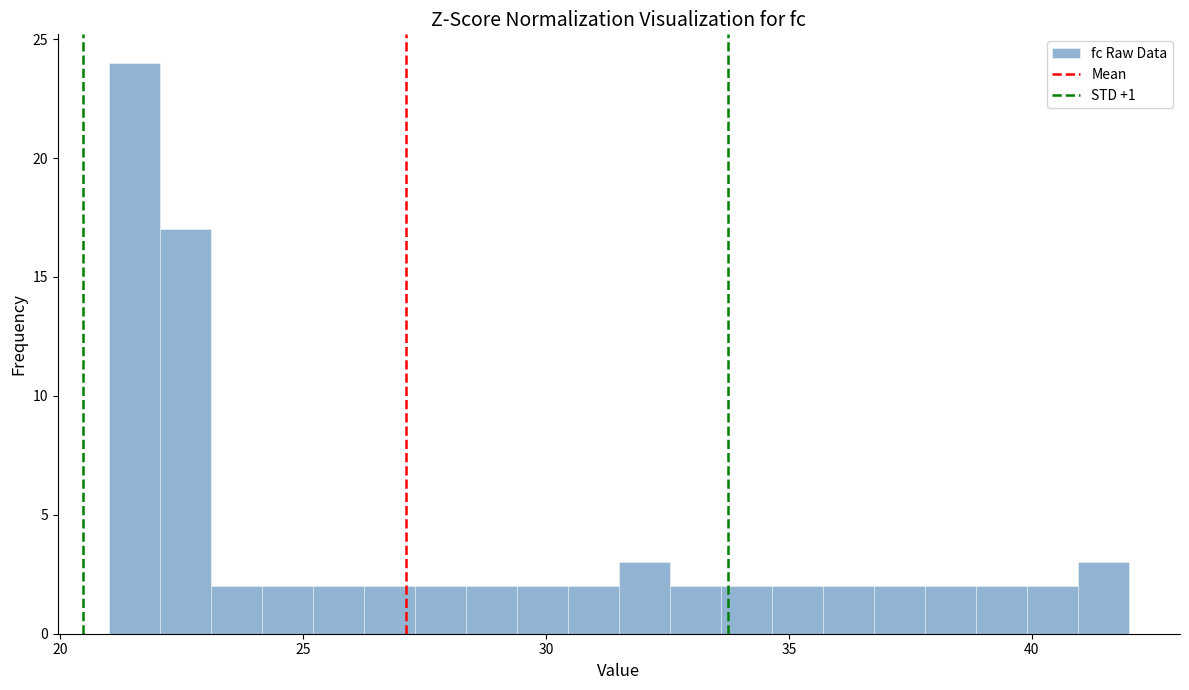

Read against the x-axis, roughly where is the centre of the tallest bar?

21.5